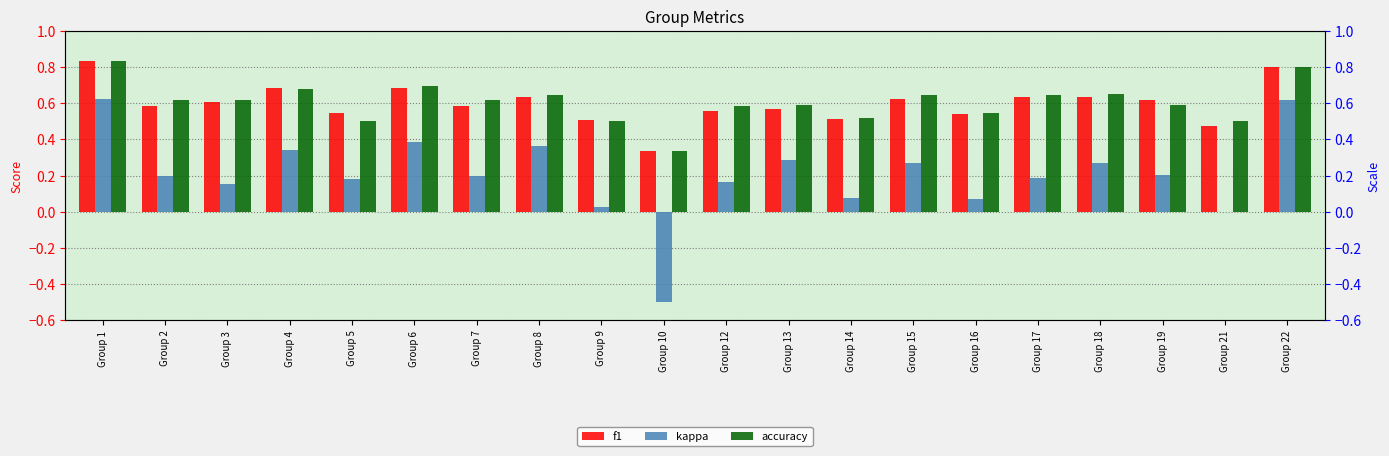

What is the total value across all series at Group 12?

1.3